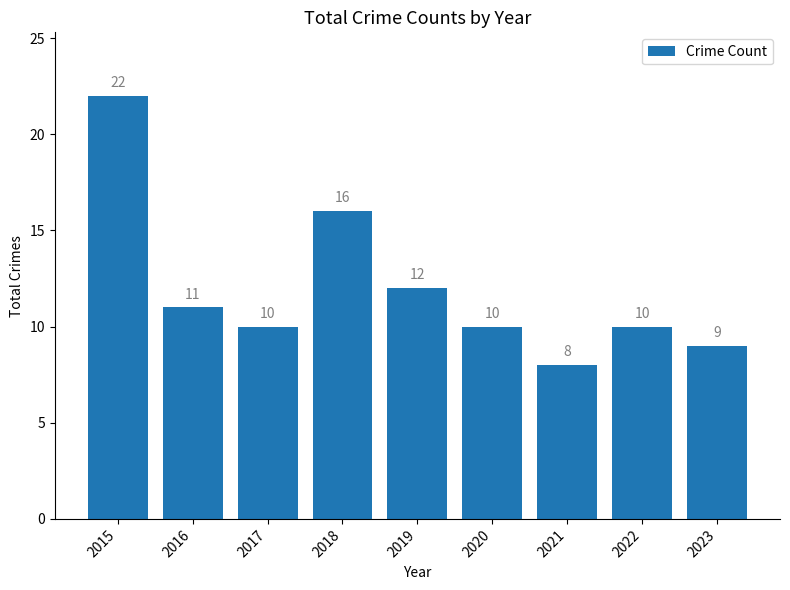

What is the change in value from 2016 to 2020?

-1